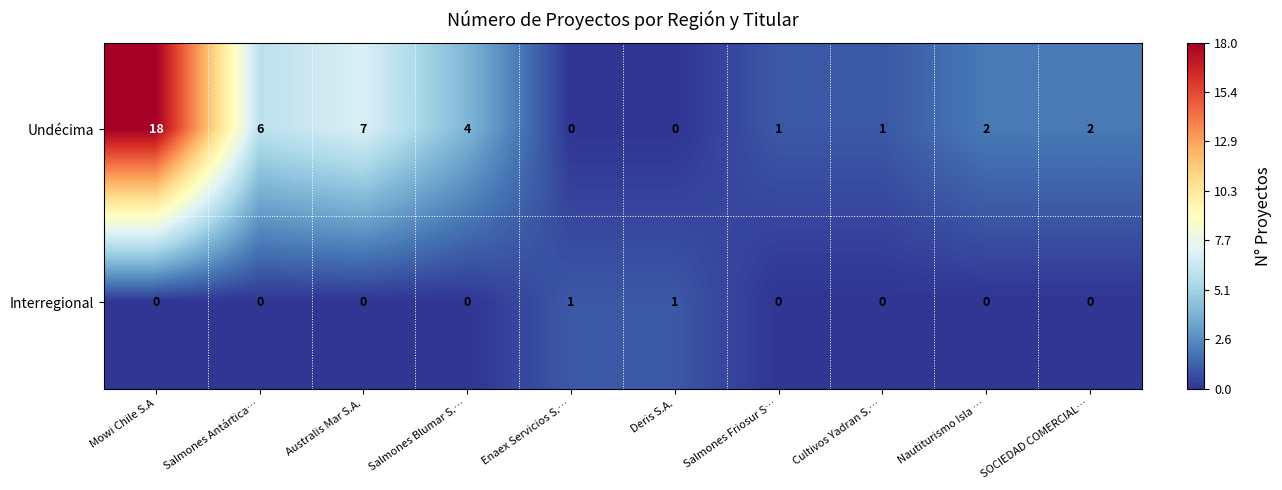

Between Australis Mar S.A. and Deris S.A., which series saw the biggest shift?

Undécima